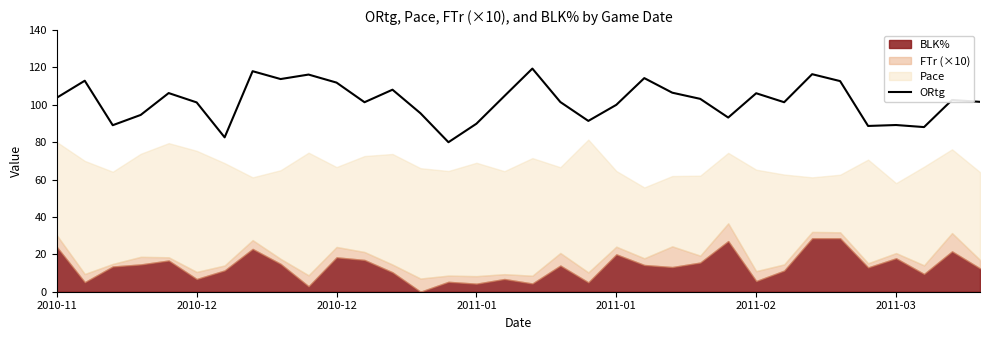

Does the chart have visible grid lines?

No